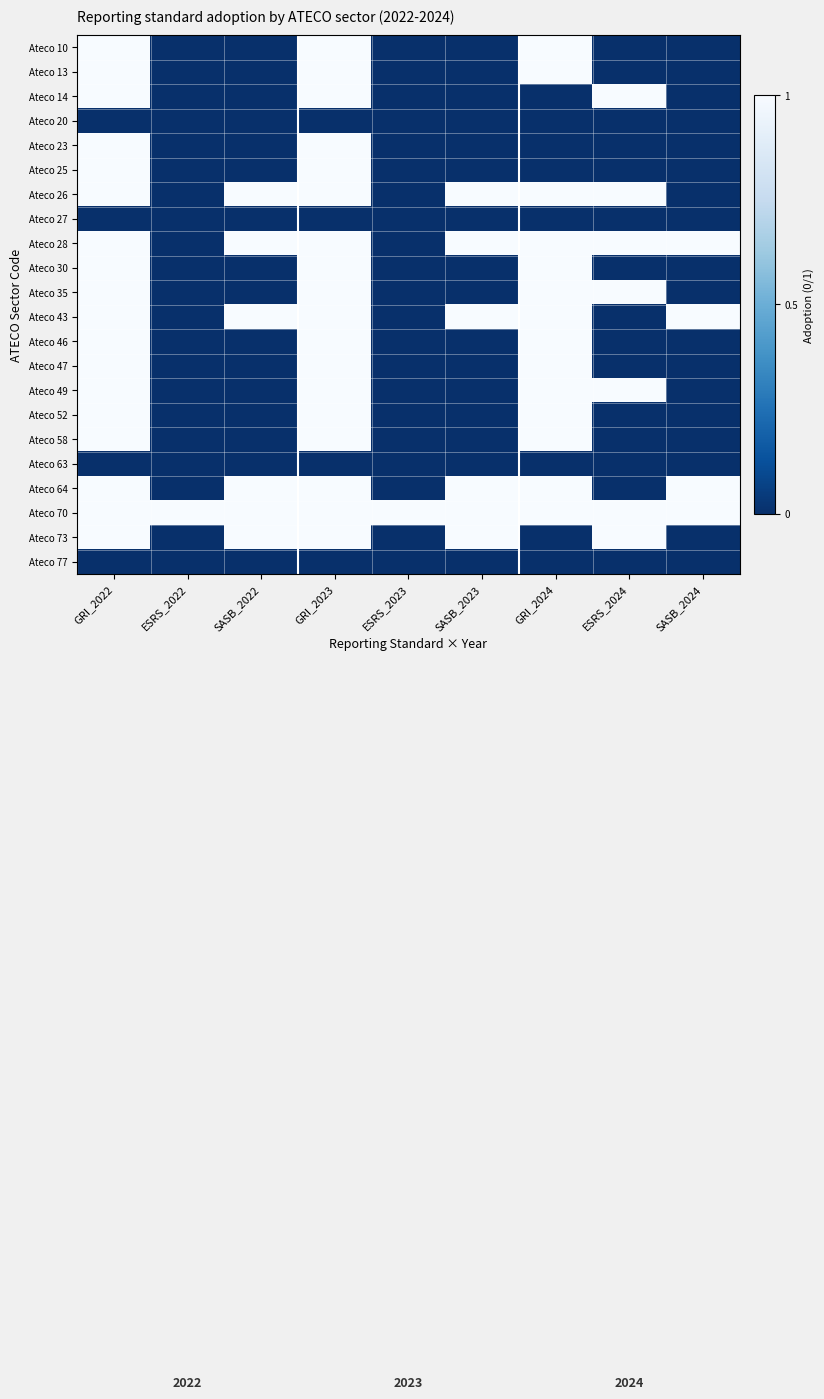

Which series changed the most between ESRS_2023 and ESRS_2024?

Ateco 14